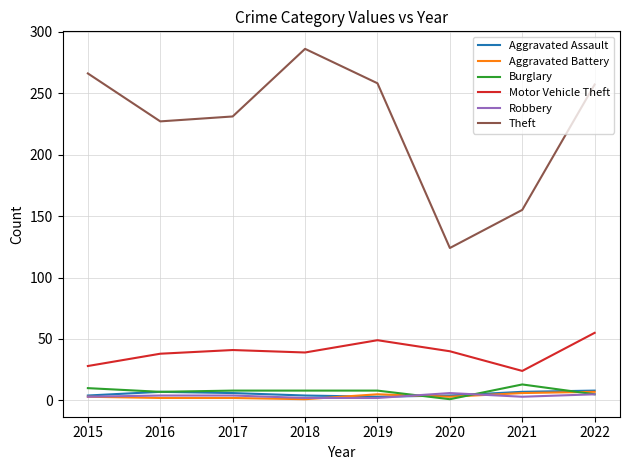

What are all the series names shown in the legend?

Aggravated Assault, Aggravated Battery, Burglary, Motor Vehicle Theft, Robbery, Theft